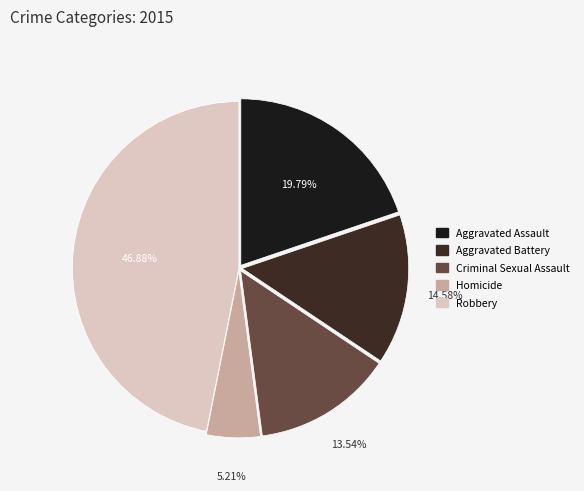

How many slices are in this pie chart?

5